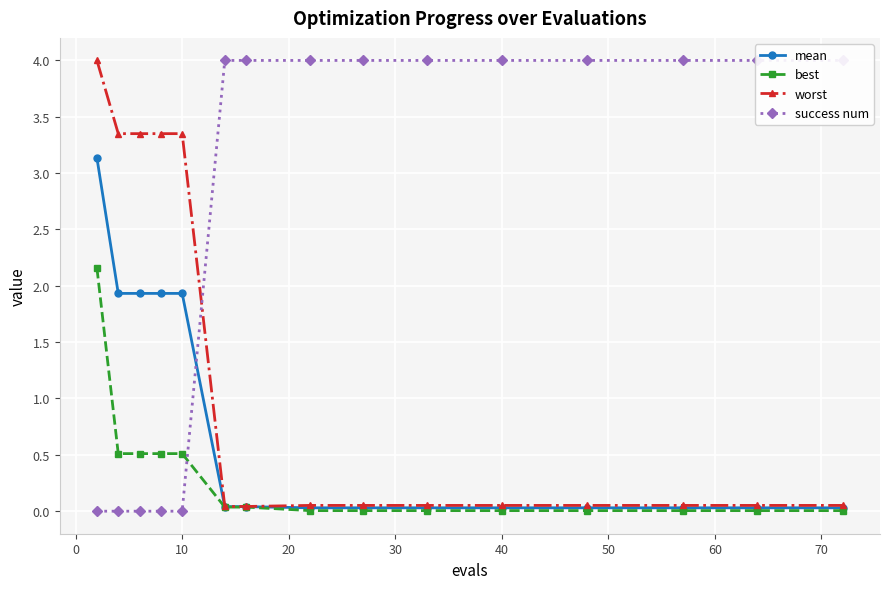

Which series ends up on top after the final intersection of worst and success num?

success num